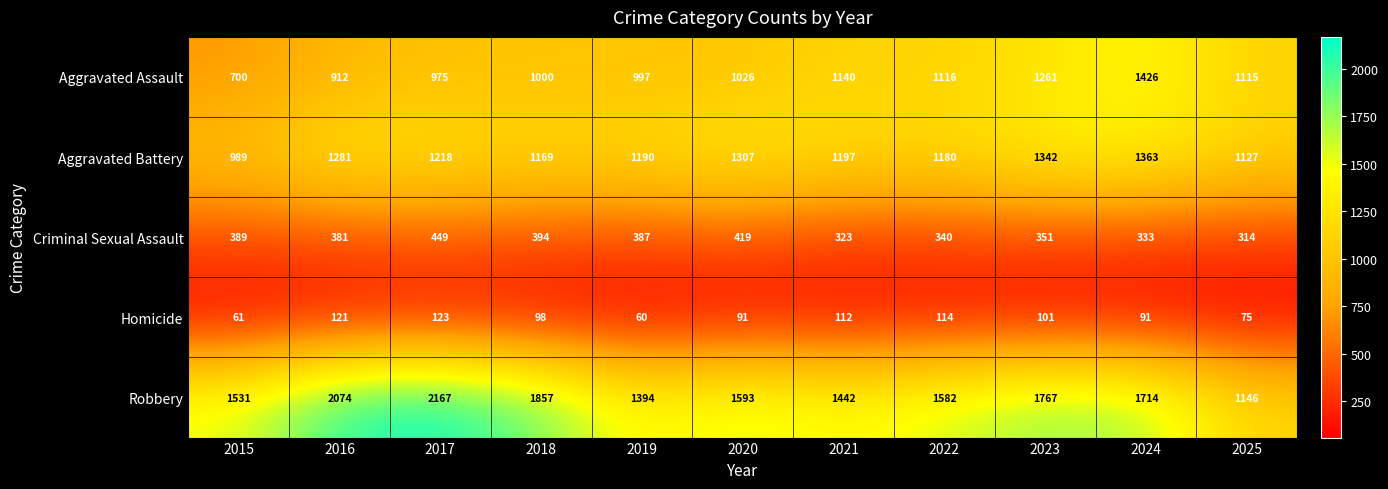

What is the spread (max minus min) of values at 2020?

1502